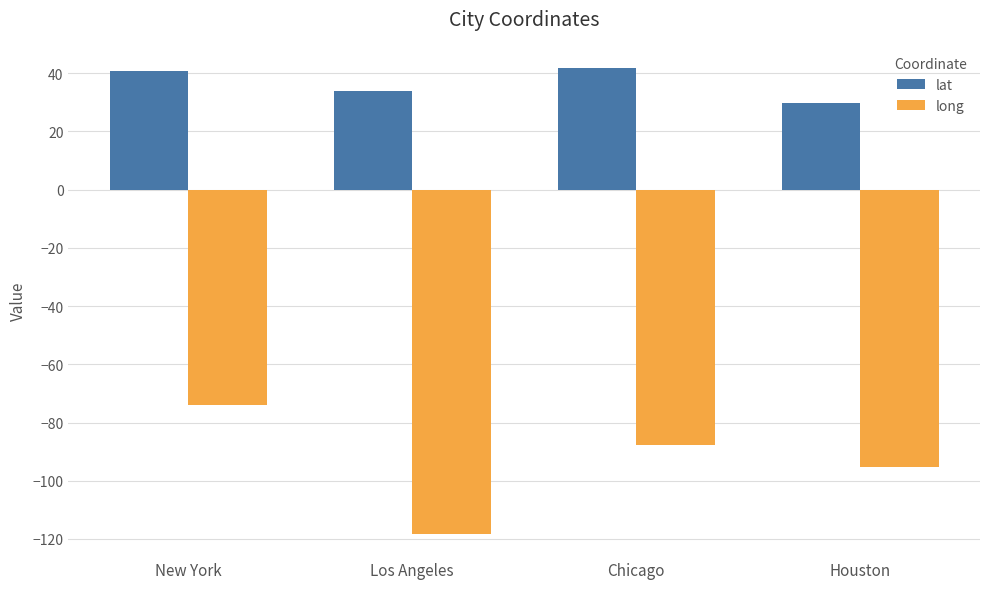

What is the label of the 1st bar from the right?

Houston